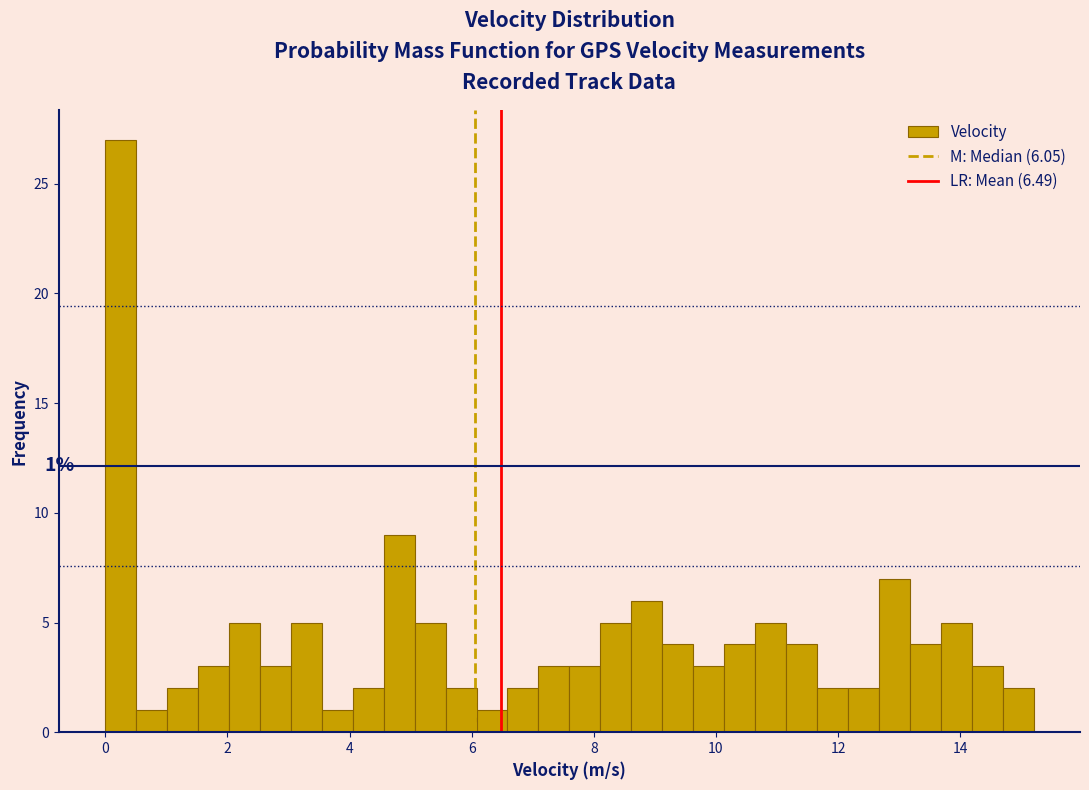

Read against the x-axis, roughly where is the centre of the tallest bar?

0.2